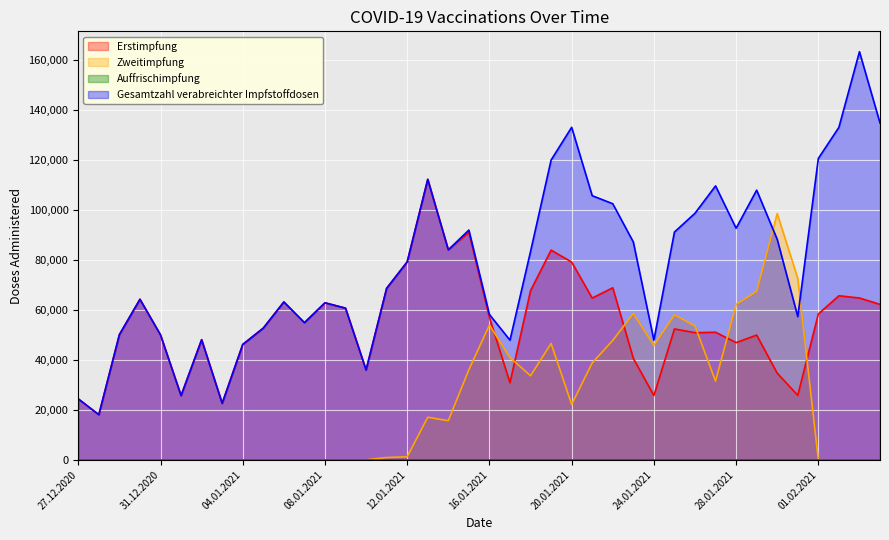

How many values in the Erstimpfung series exceed 54816?

19